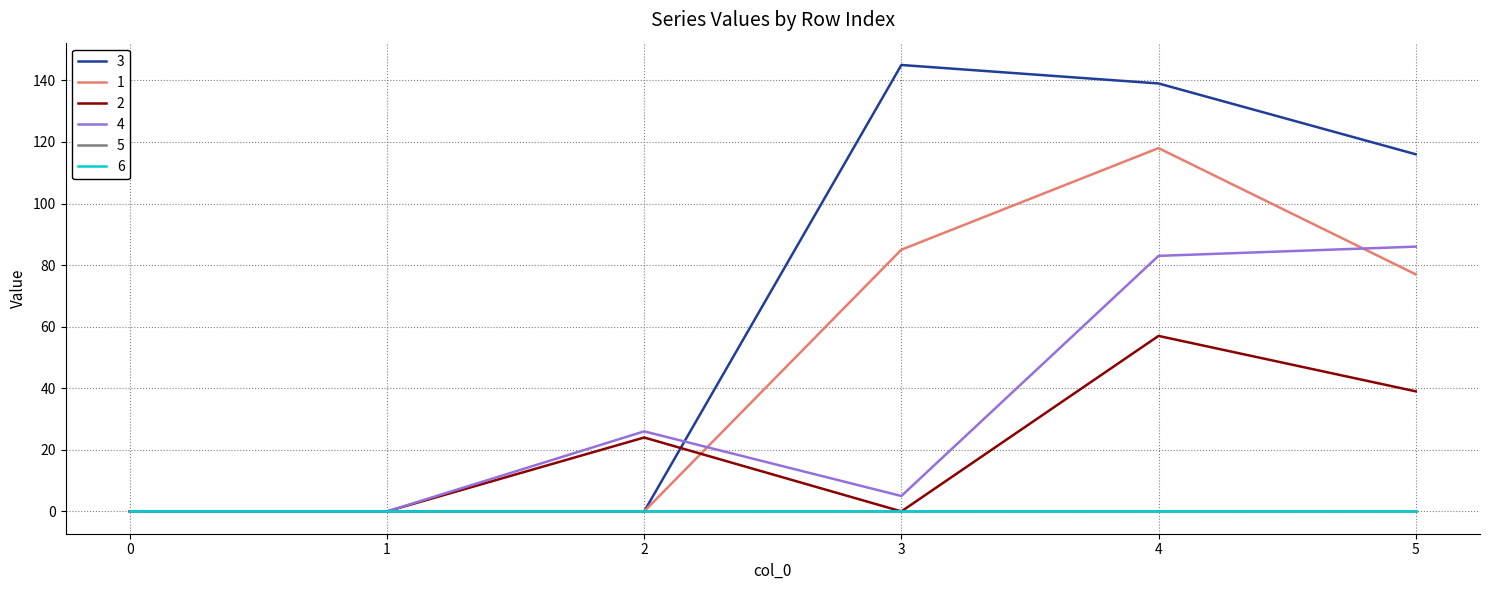

Does the chart display data point markers on the line(s)?

No